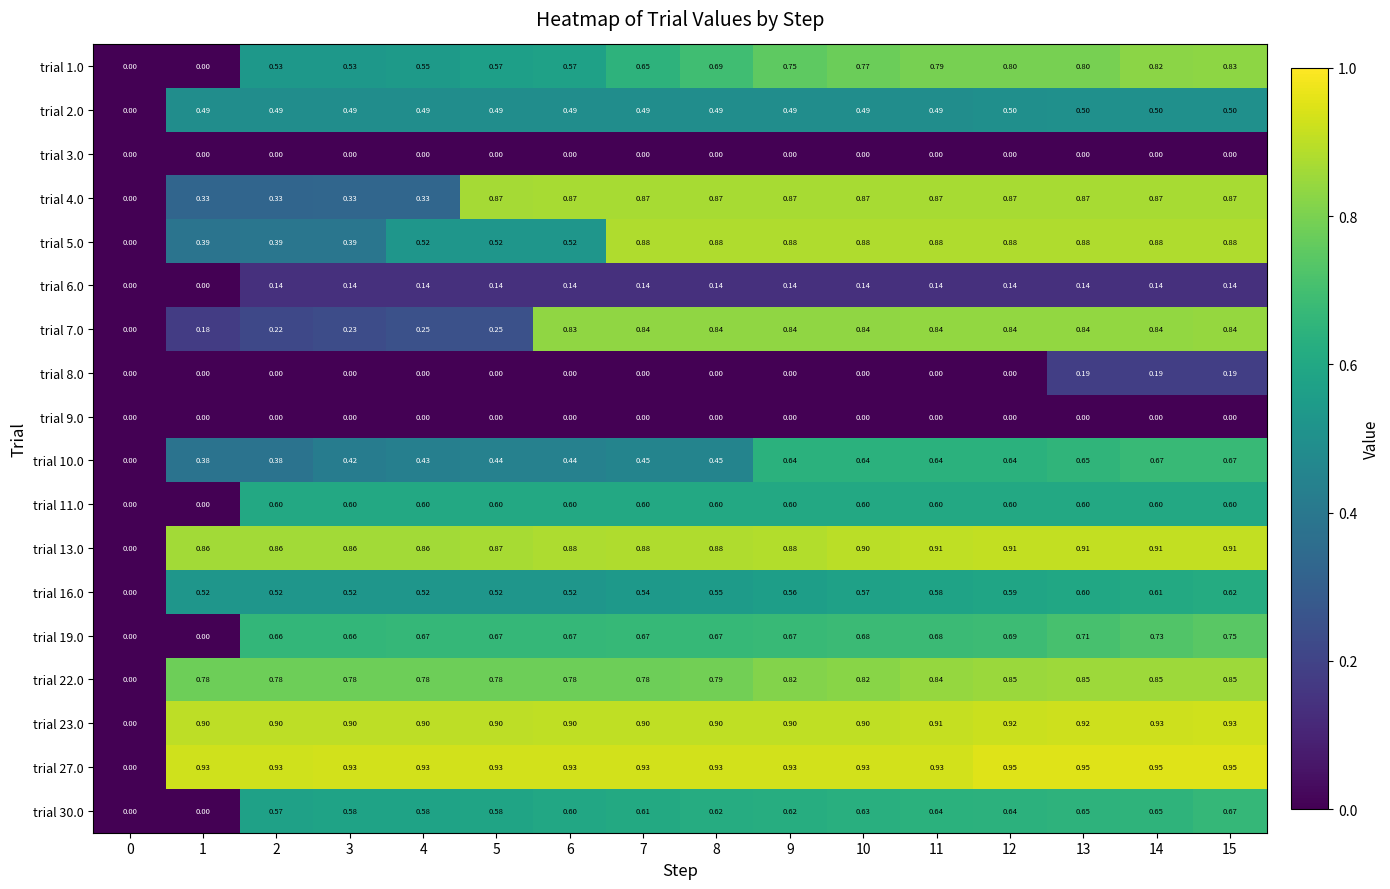

Is the value of trial 13.0 at 8 greater than the value of trial 6.0 at 8?

Yes